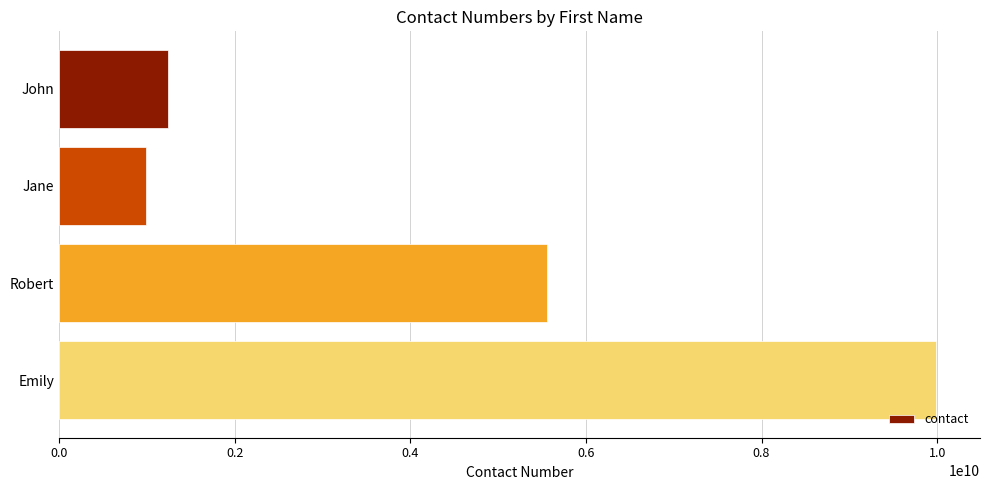

Rank the categories by value from highest to lowest.

Emily, Robert, John, Jane